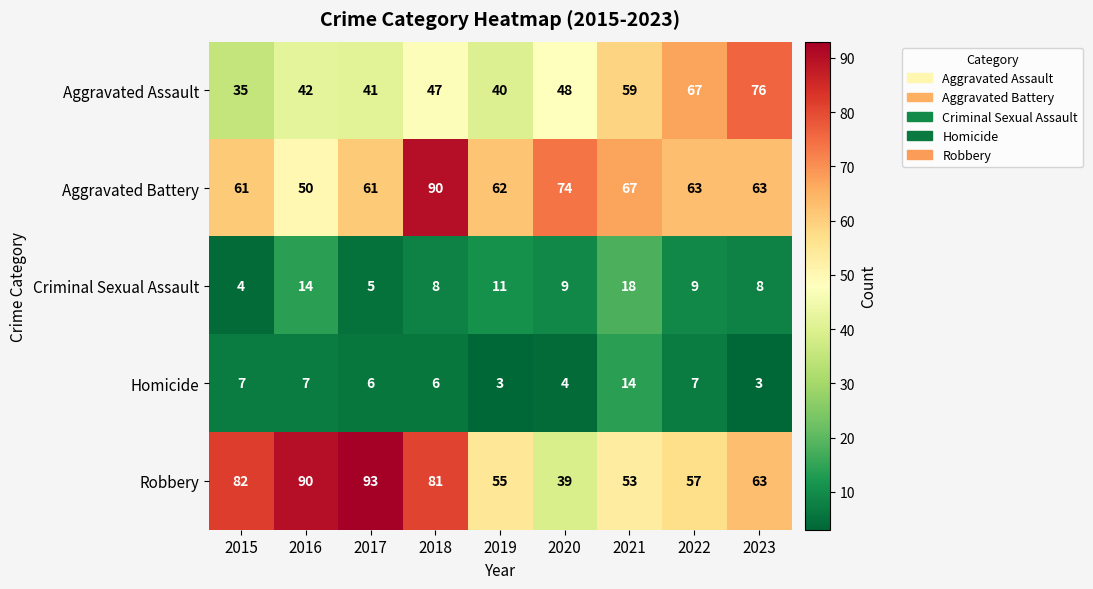

Between 2015 and 2016, which series saw the biggest shift?

Aggravated Battery